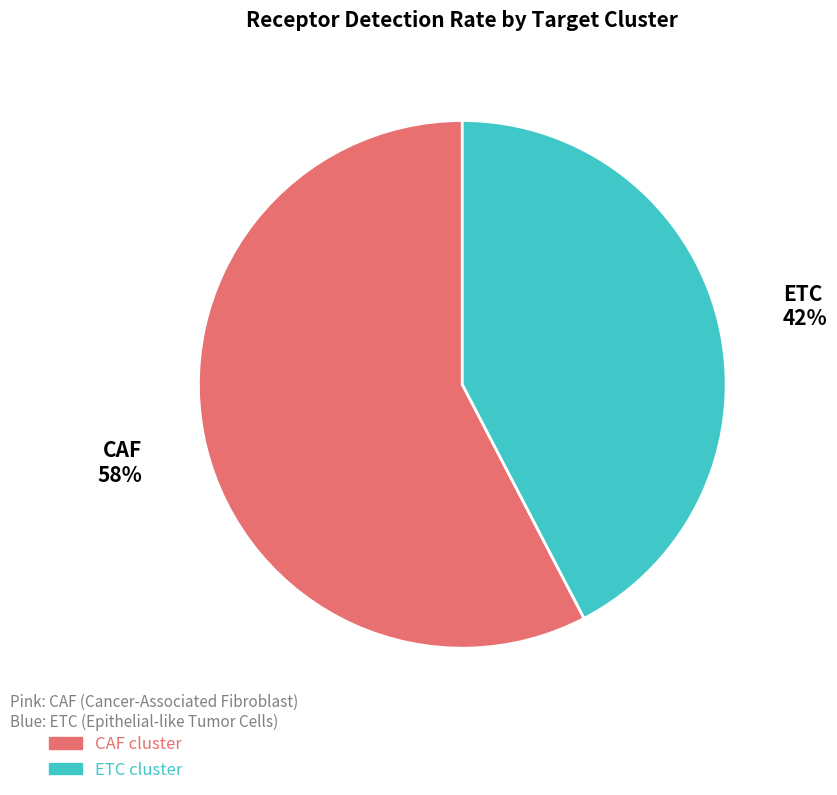

Which slice is the largest?

CAF